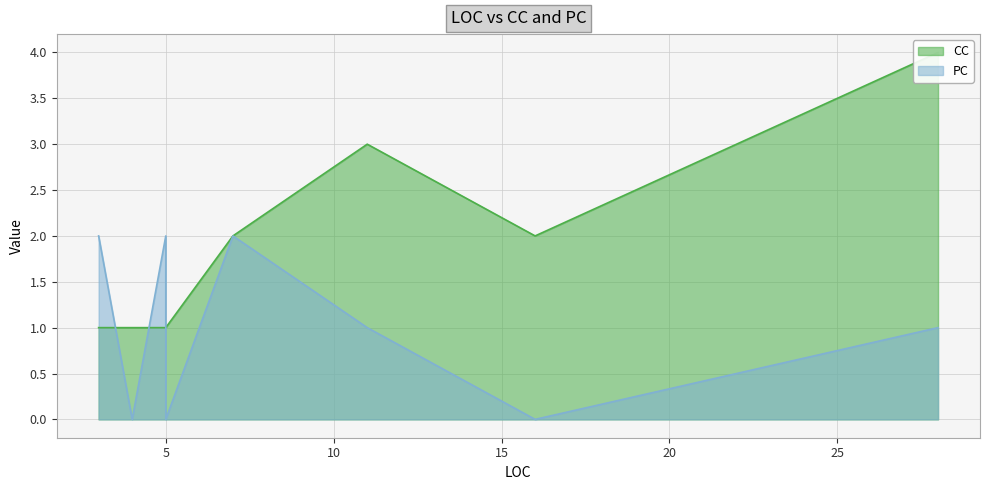

What is the difference between the maximum and second lowest values in the CC series?

3